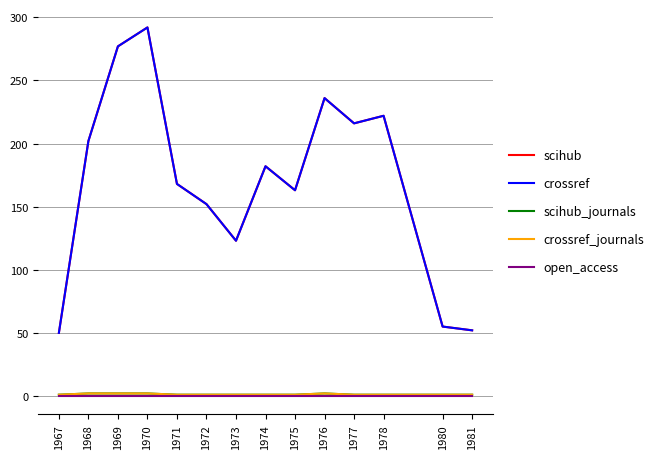

The value of scihub at 1970 is 292. True or false?

True